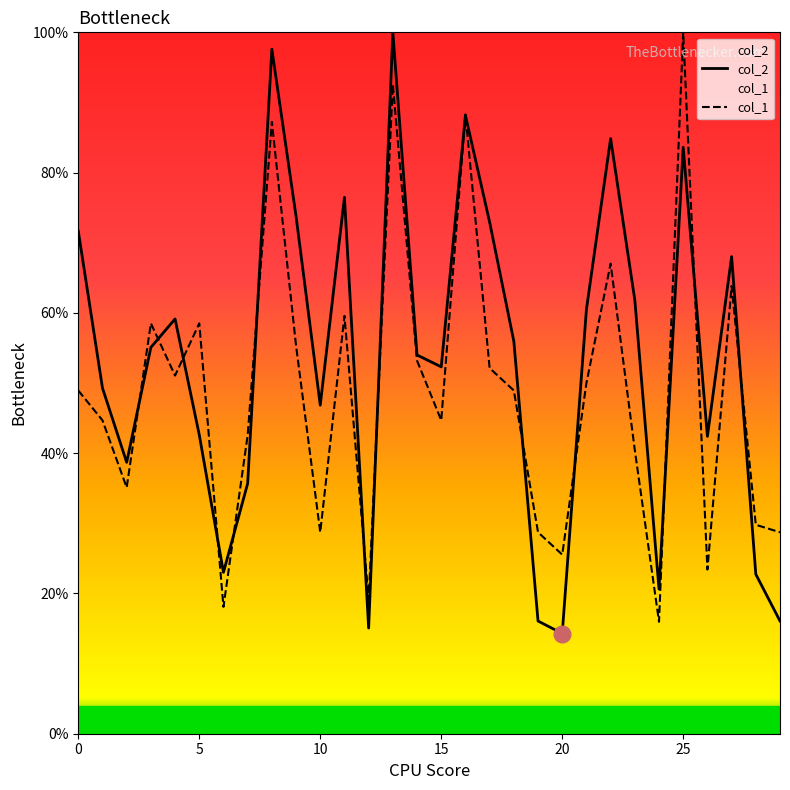

The value of col_2 at 16 is 1.2. True or false?

False